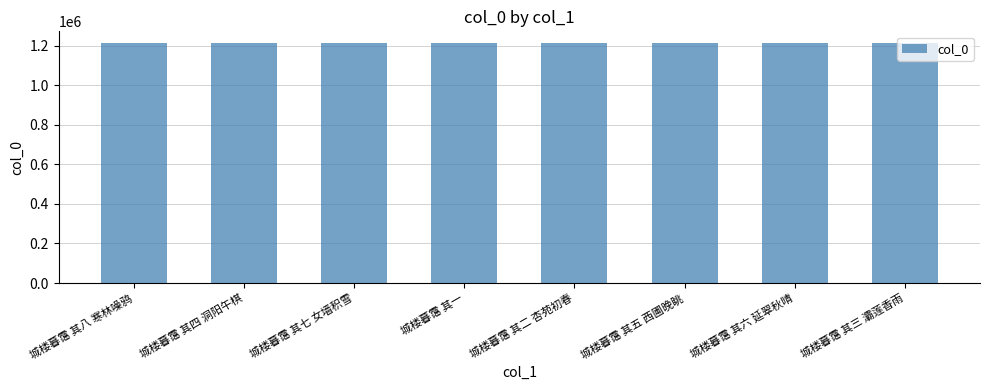

What is the sum of all values?

9690380